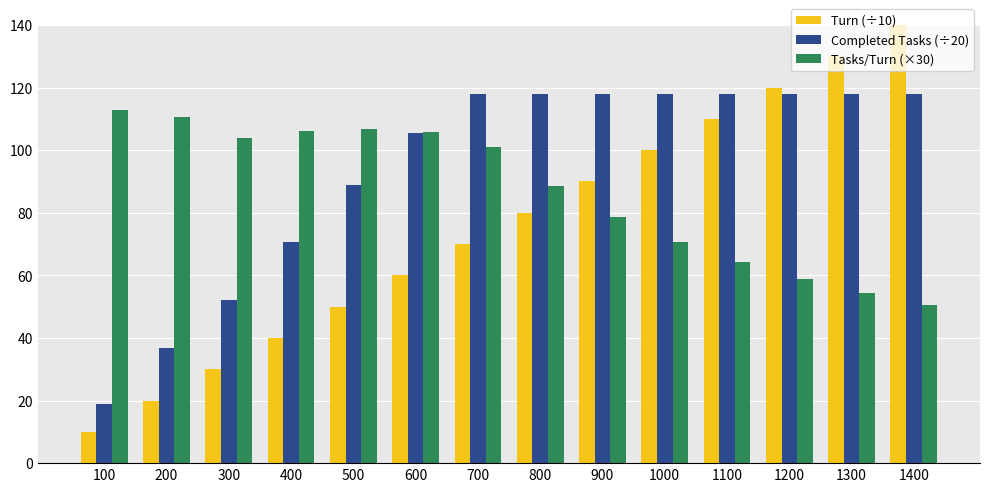

What is the average value of the Tasks/Turn (×30) series?

86.6